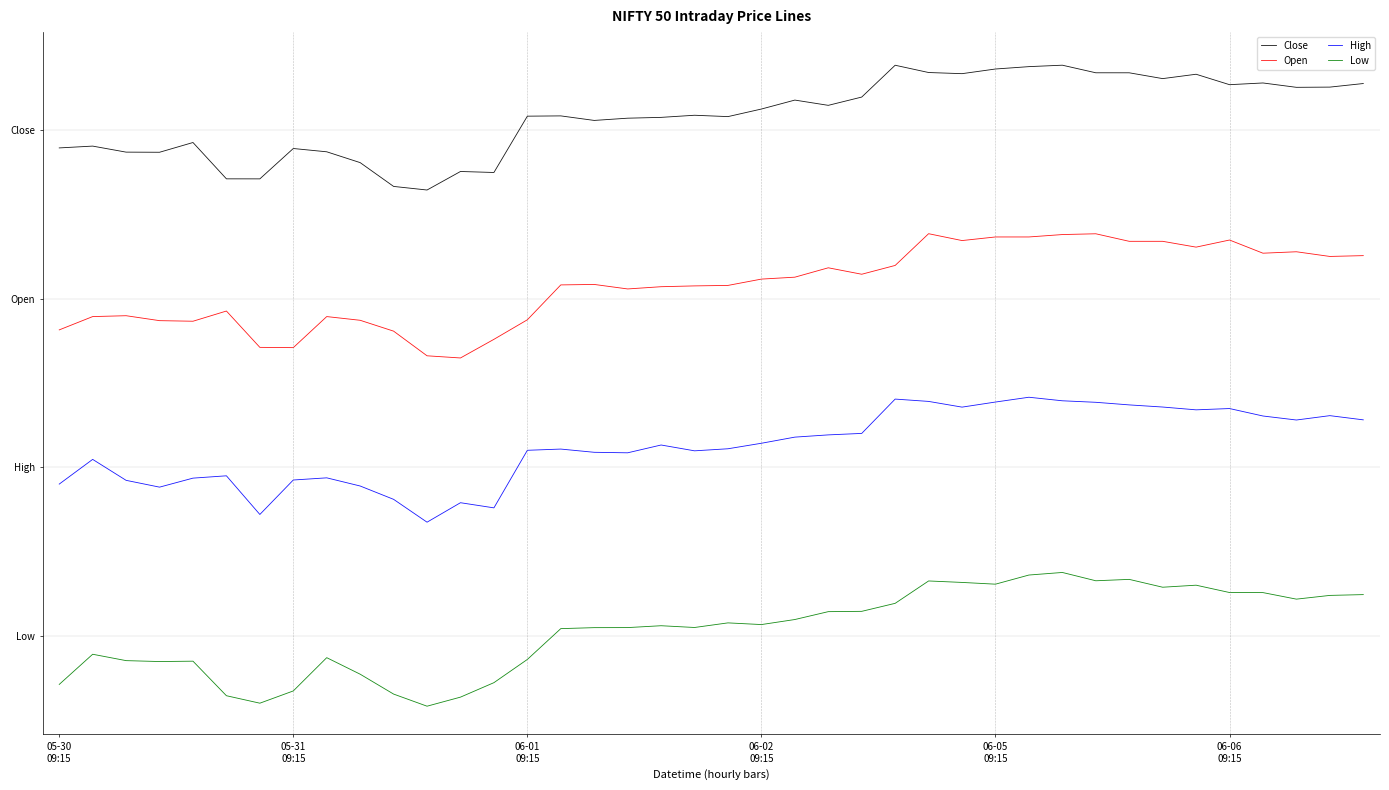

Does the chart display data point markers on the line(s)?

No